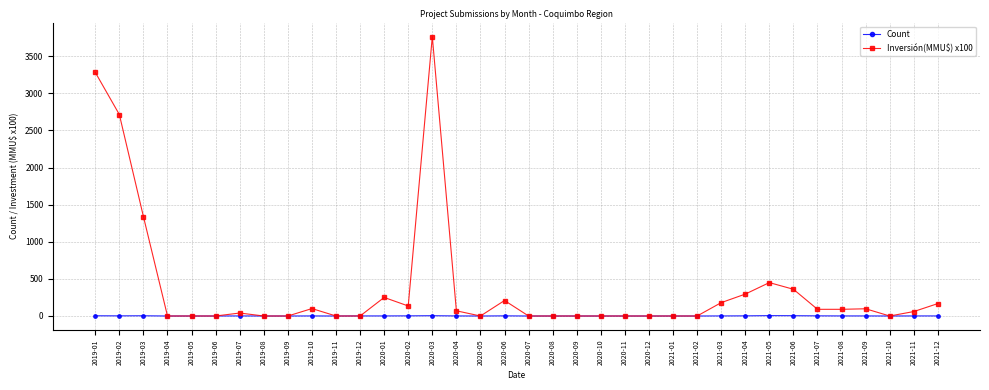

Count the number of categories in the chart.

36